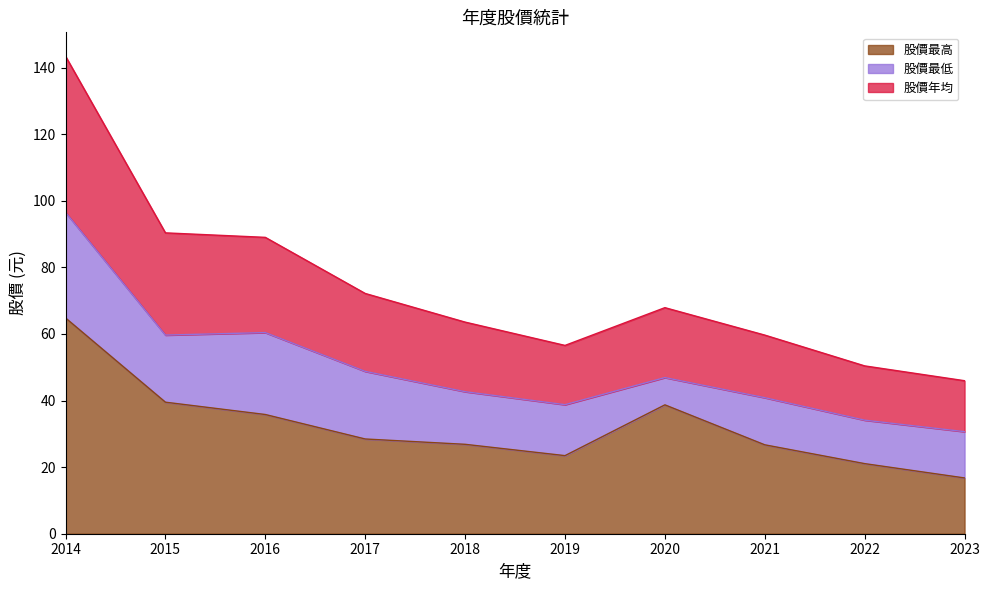

At which category is the sum across all series the highest?

2014